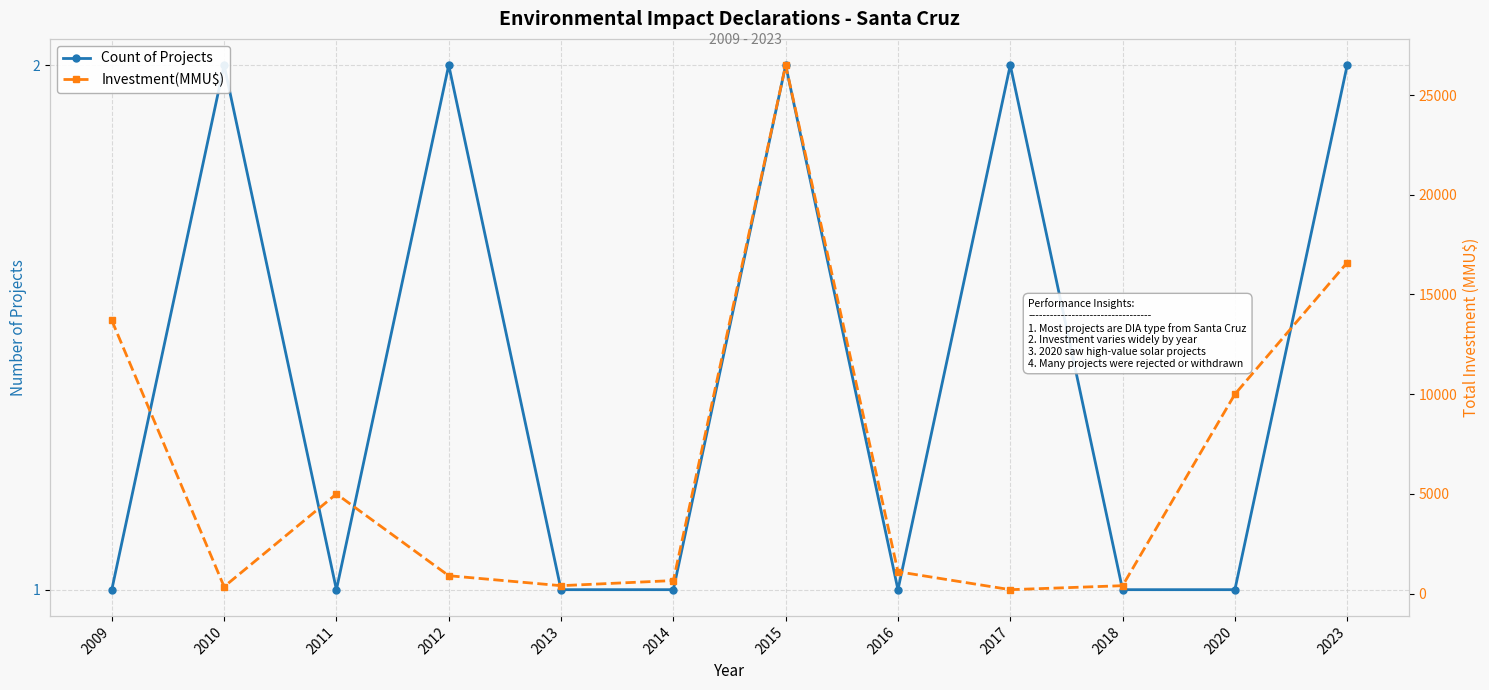

What is the spread (max minus min) of values at 2014?

656